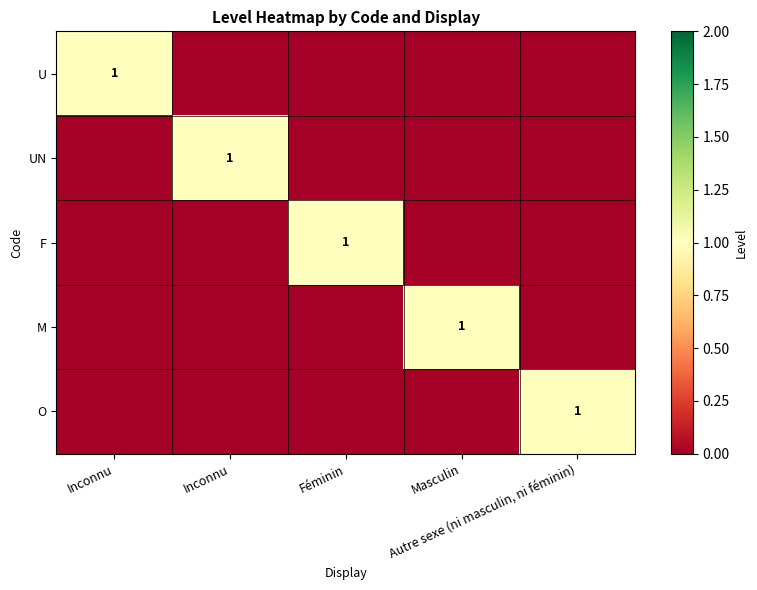

List the series in order of their peak value, lowest first.

U, UN, F, M, O